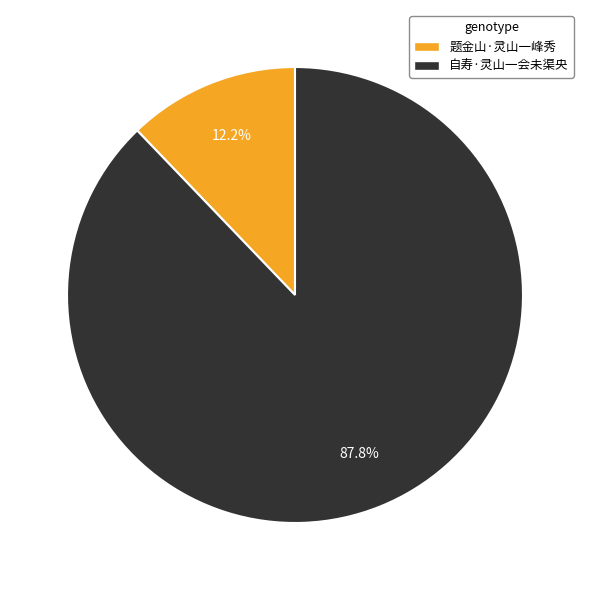

What percentage do 题金山·灵山一峰秀 and 自寿·灵山一会未渠央 together represent?

100.0%